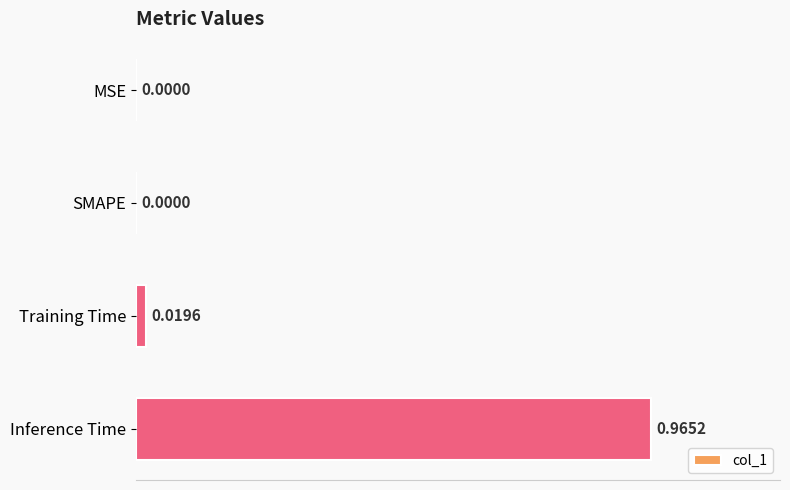

Which has a higher value, Training Time or MSE?

Training Time